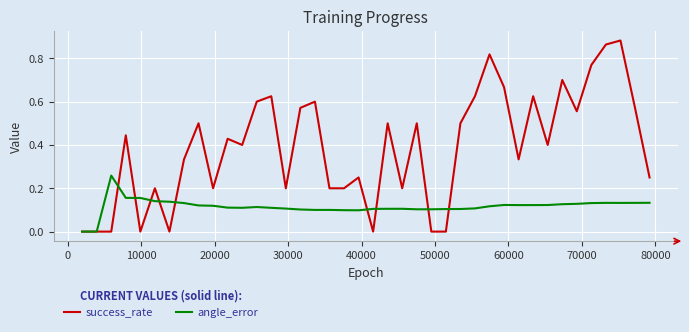

Which series has the largest range (max minus min)?

success_rate